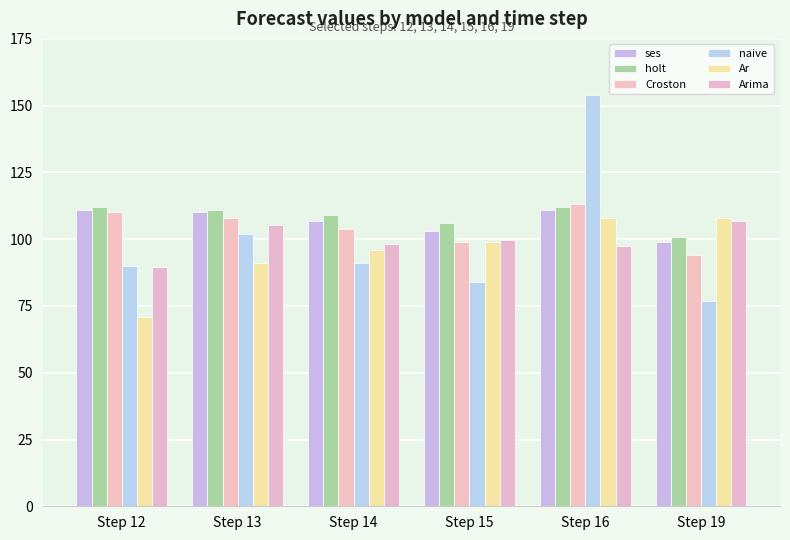

What is the difference between the maximum and minimum values in the holt series?

11.0